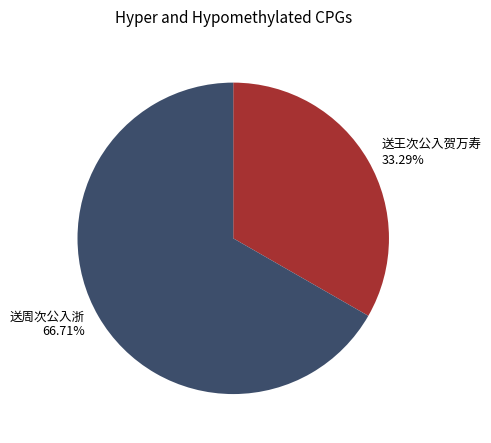

Is 送王次公入贺万寿 the majority of the pie?

No